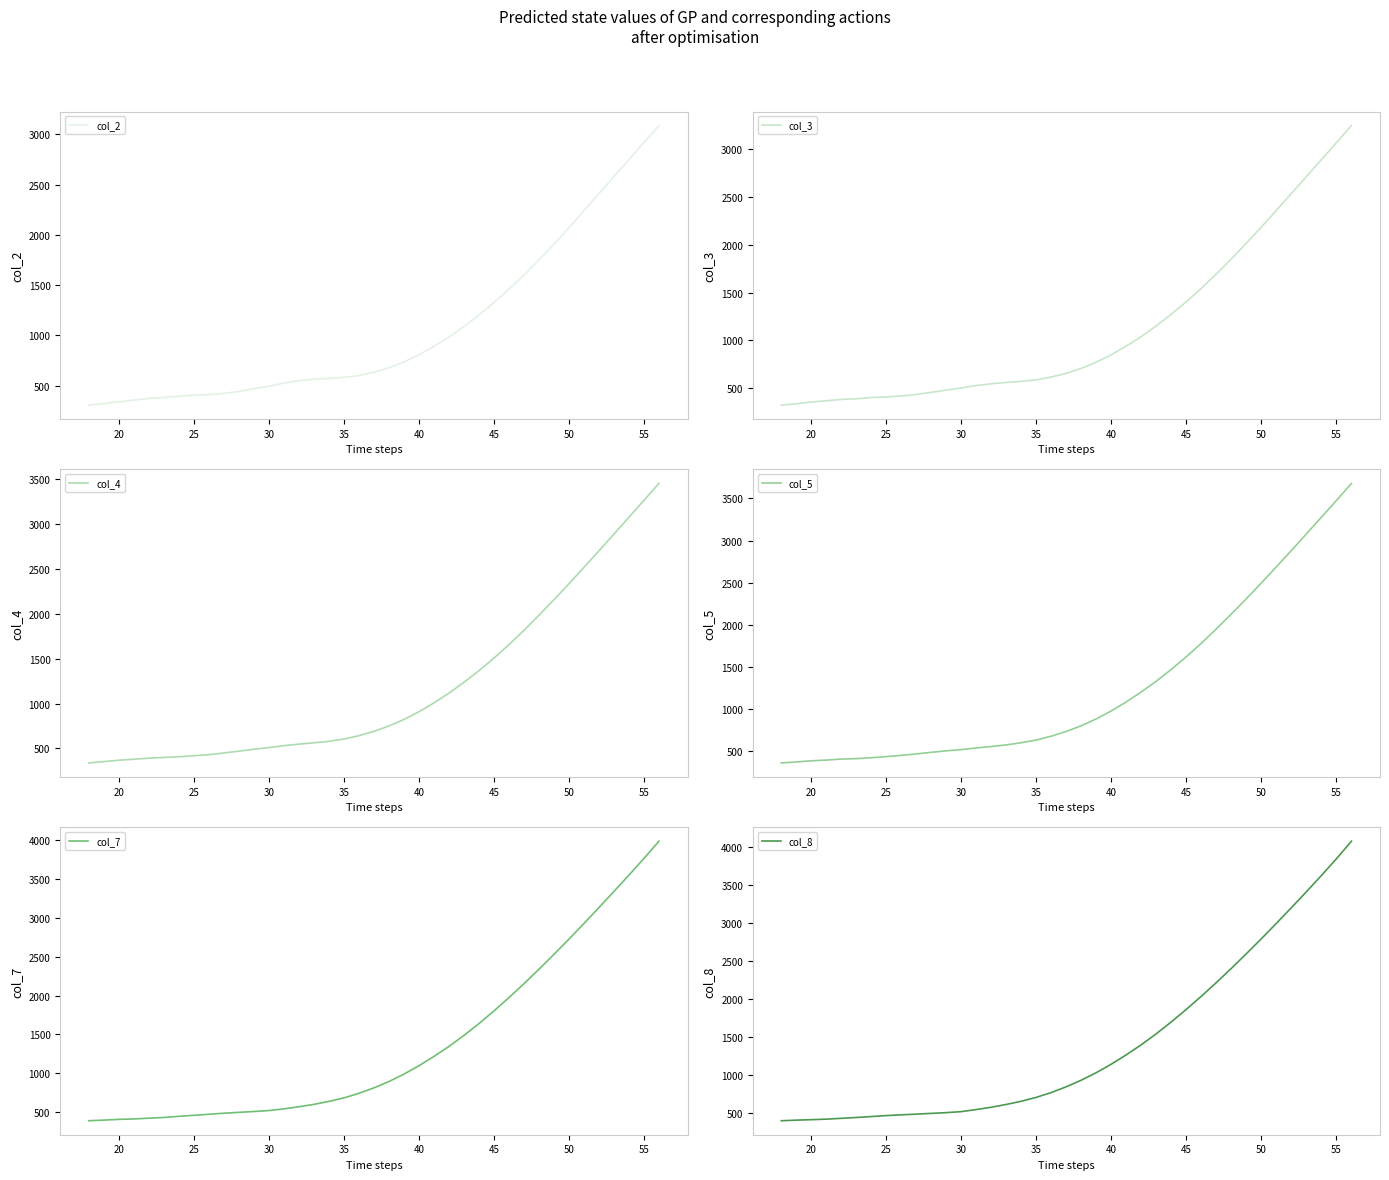

What is the difference between the maximum and minimum values in the col_7 series?

3601